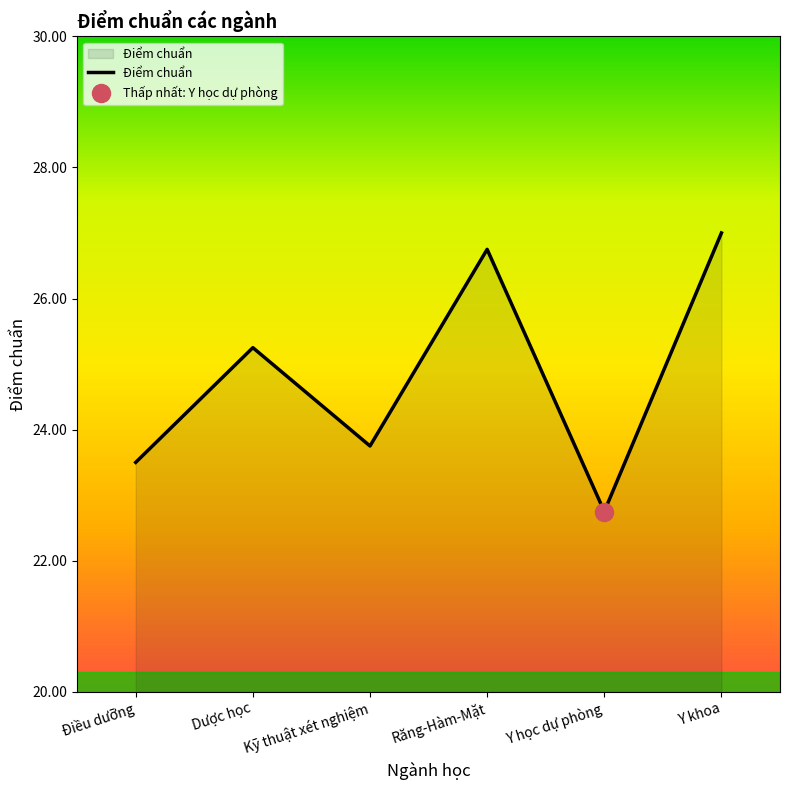

What is the minimum value shown in the chart?

22.8